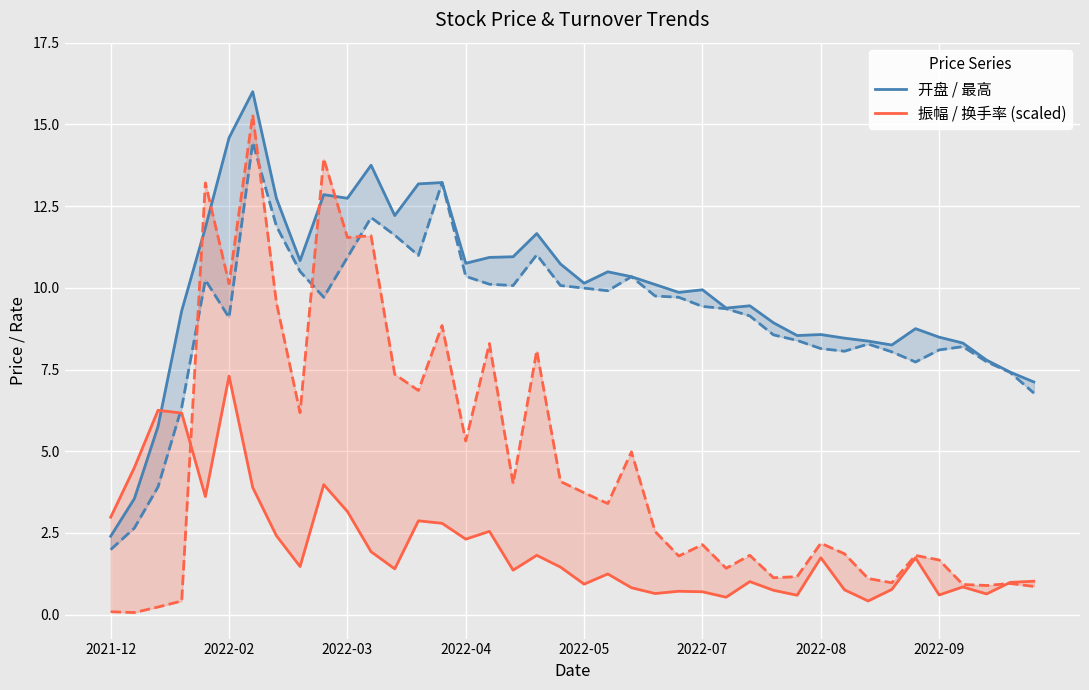

Rank the series by their maximum value, from lowest to highest.

振幅, 开盘, 换手率, 最高